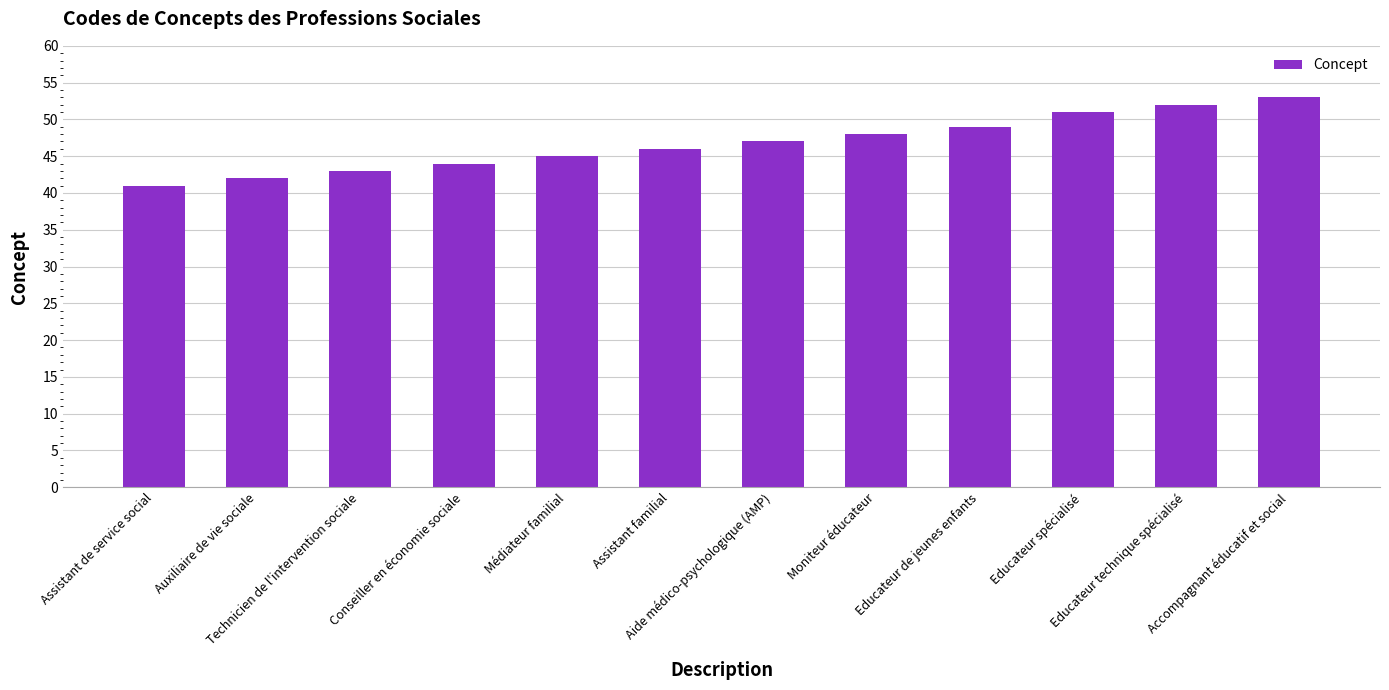

Which has a higher value, Aide médico-psychologique (AMP) or Conseiller en économie sociale?

Aide médico-psychologique (AMP)